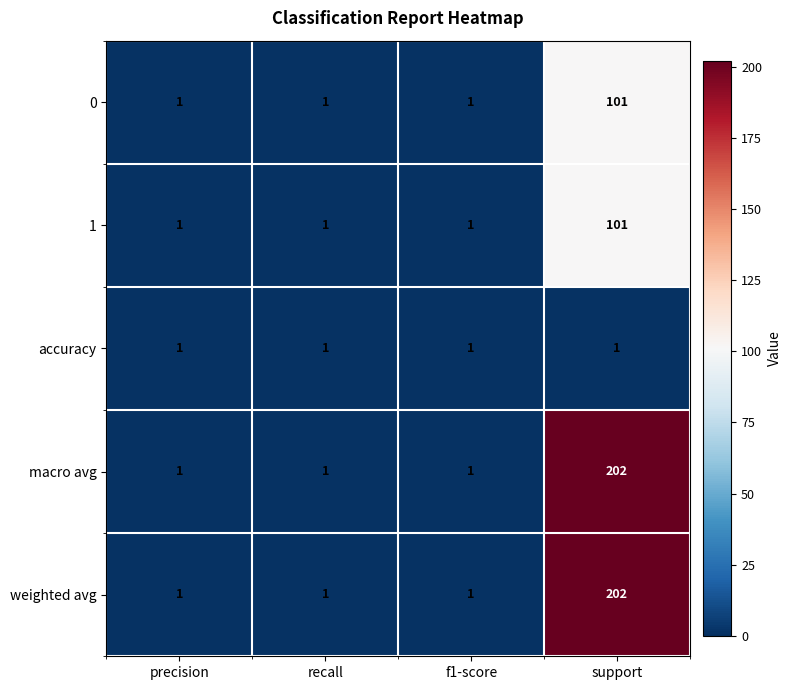

What is the highest value of the 1 series?

101